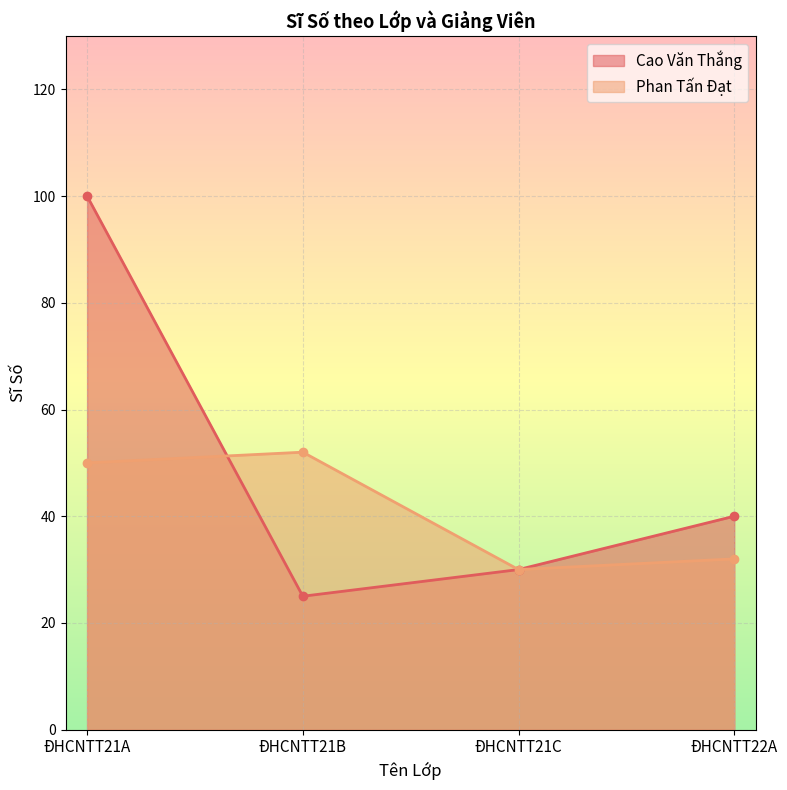

In Phan Tấn Đạt, how many points are higher than both neighbors (excluding endpoints)?

1